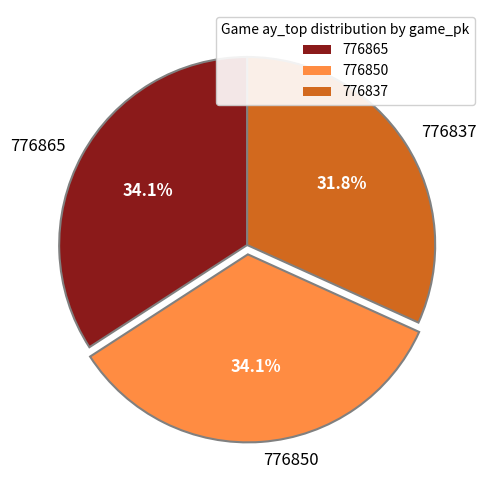

Does any single category account for the majority?

No